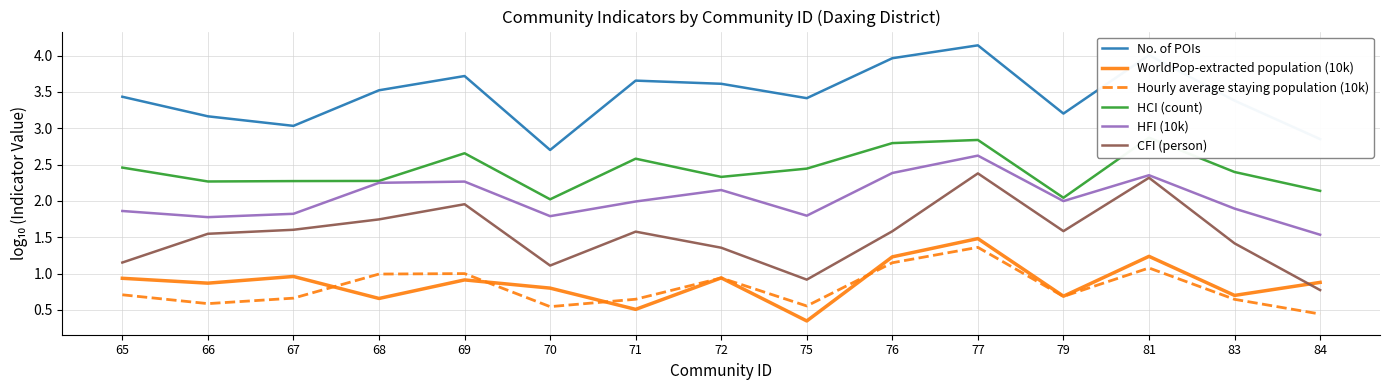

Which category has the lowest value in the HCI (count) series?

70